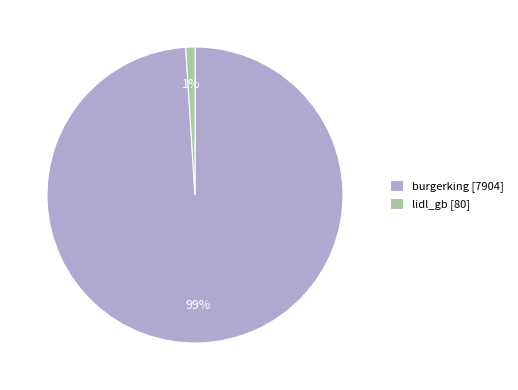

Which slice represents more than half of the pie?

burgerking